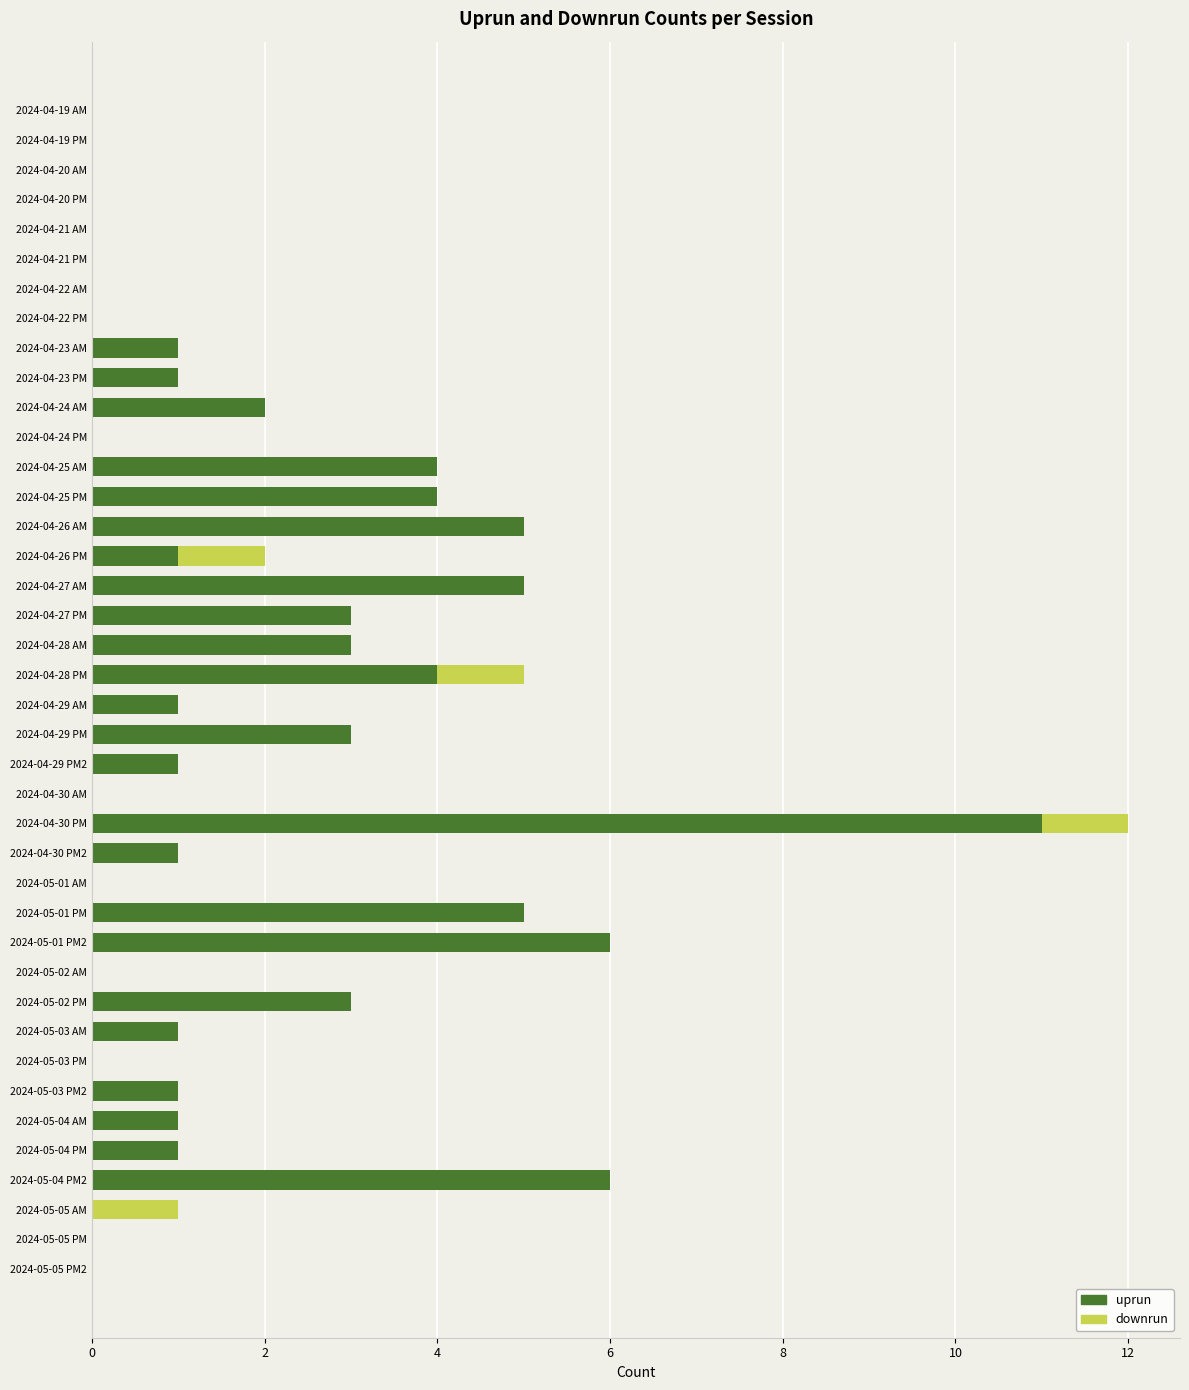

Which category has the highest value in the uprun series?

2024-04-30 PM